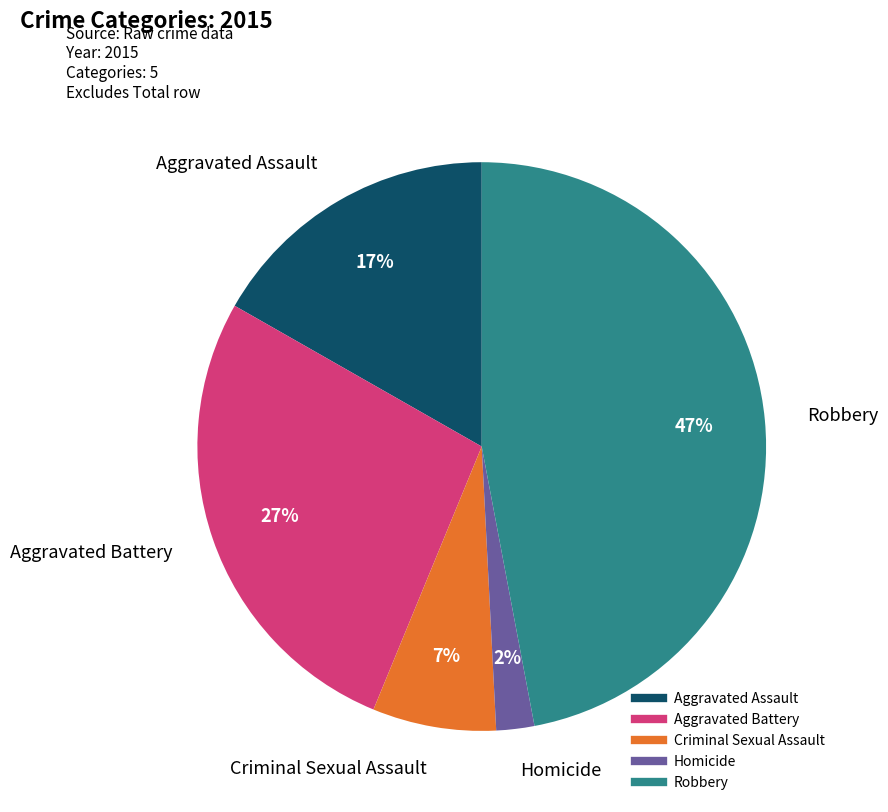

To the nearest percent, what percentage of the pie is Robbery?

47%